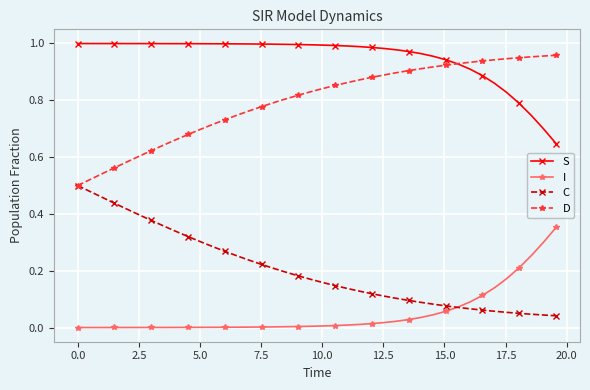

Which series has the largest total across all categories?

S